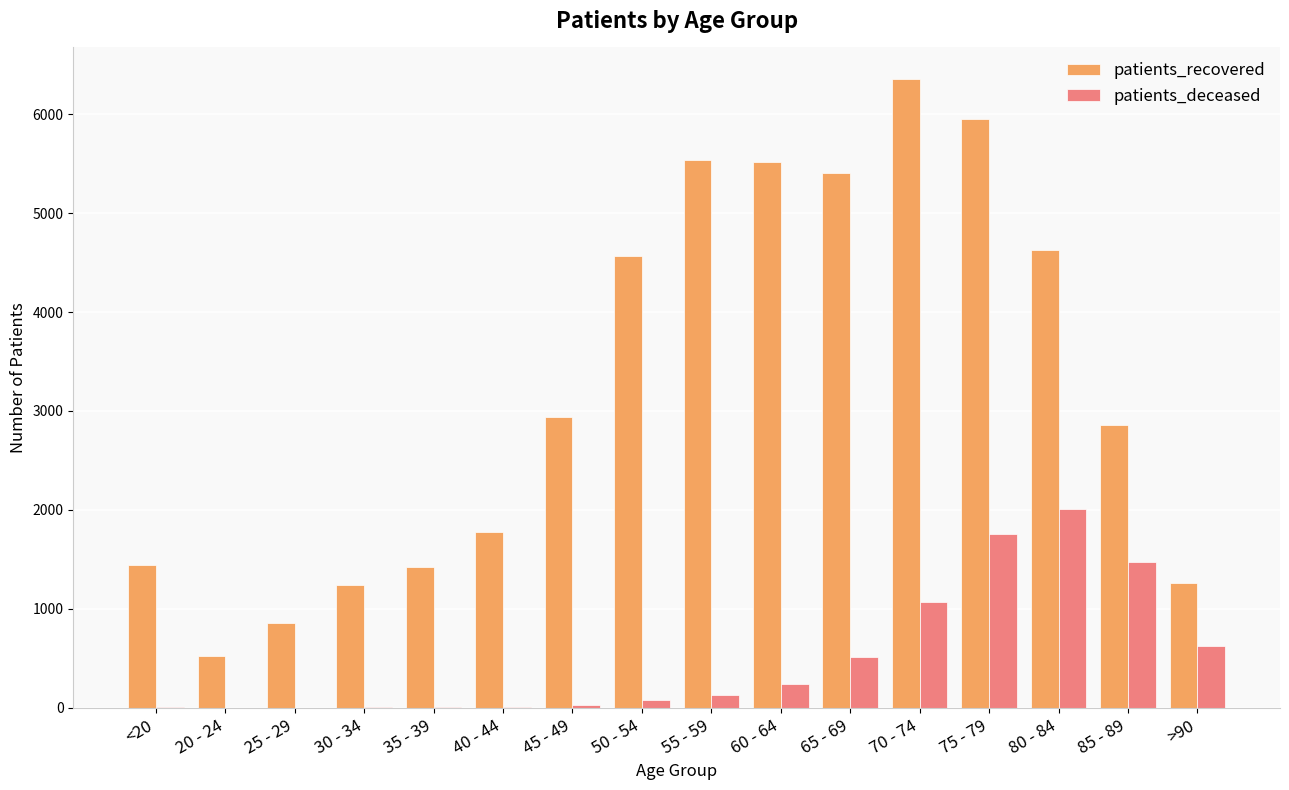

Between 25 - 29 and 75 - 79, which series saw the biggest shift?

patients_recovered